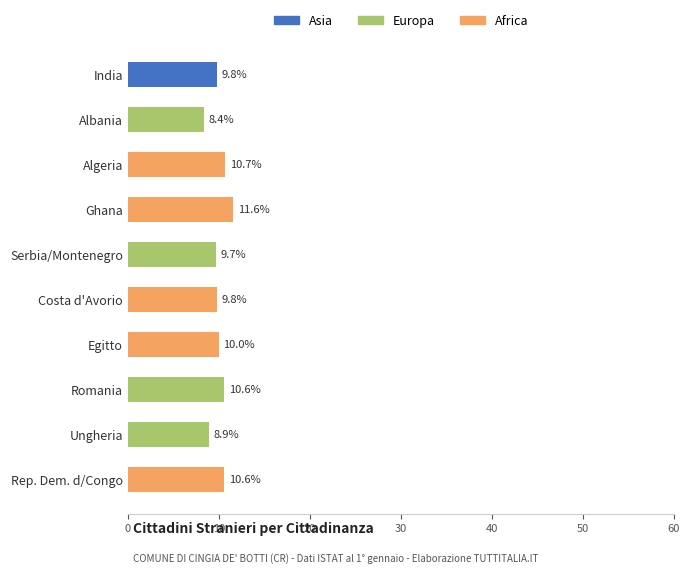

How many values in Europa are above zero?

4